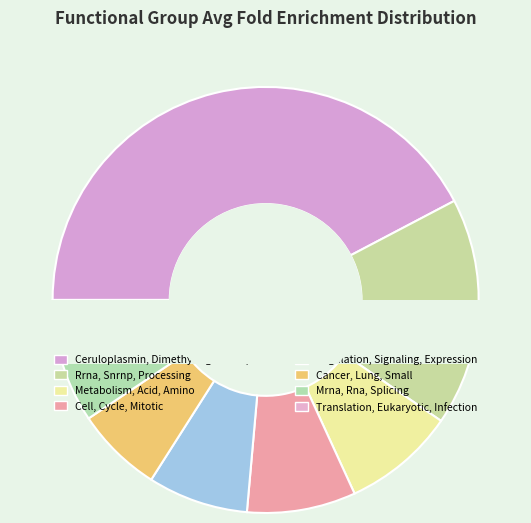

Rank the categories by value from lowest to highest.

Translation, Eukaryotic, Infection, Mrna, Rna, Splicing, Cancer, Lung, Small, Regulation, Signaling, Expression, Cell, Cycle, Mitotic, Metabolism, Acid, Amino, Rrna, Snrnp, Processing, Ceruloplasmin, Dimethylargininase, L13a